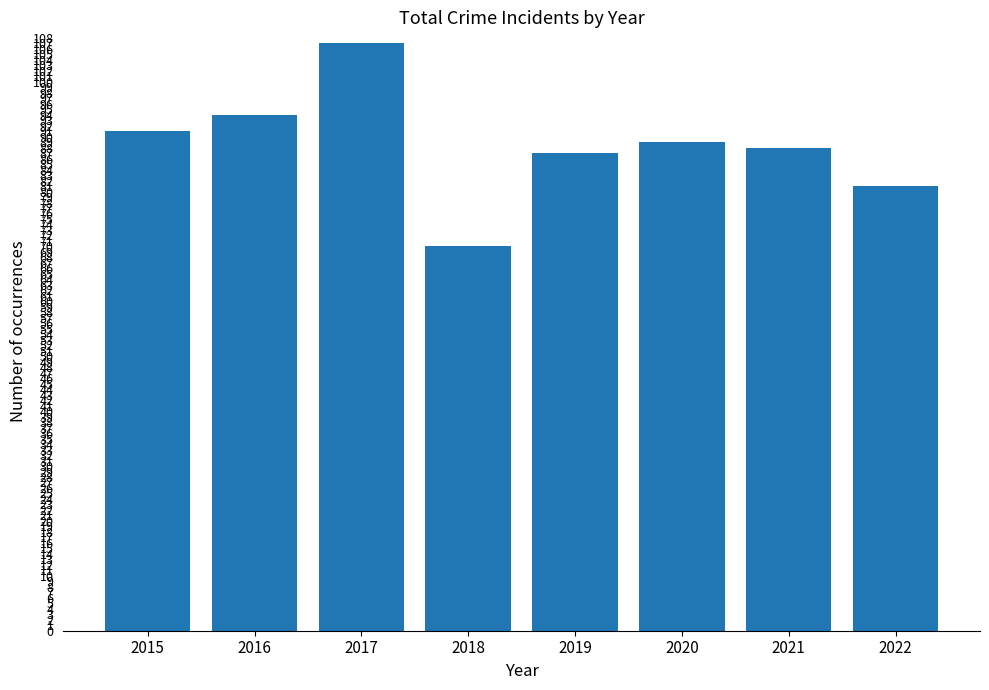

What is the value of the 4th bar from the left?

70